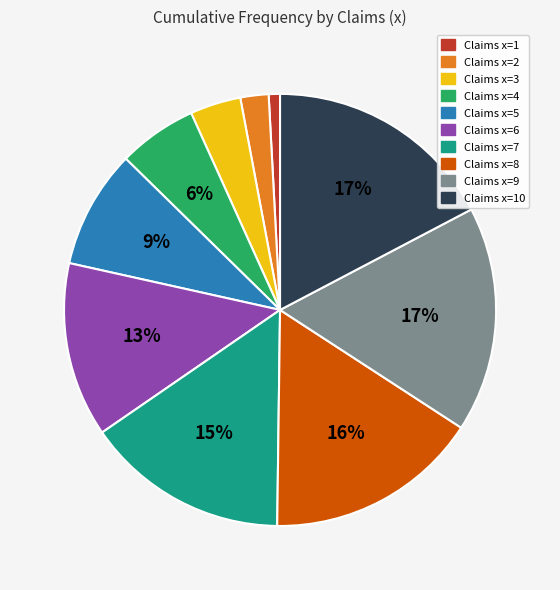

Between Claims x=4 and Claims x=9, which is larger?

Claims x=9